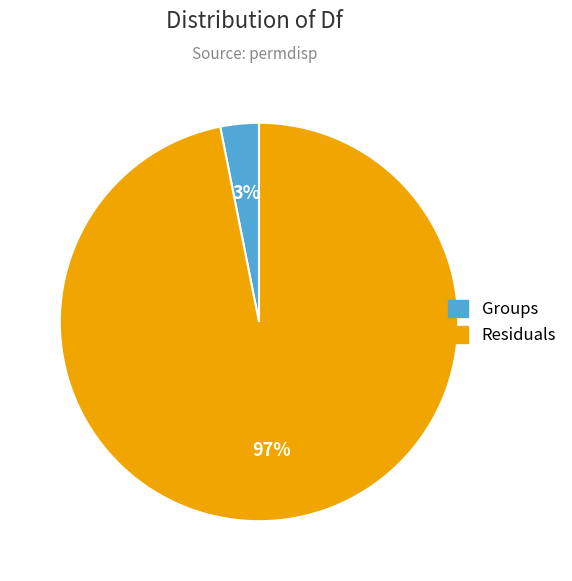

Is it true that Residuals is 97% of the pie?

True